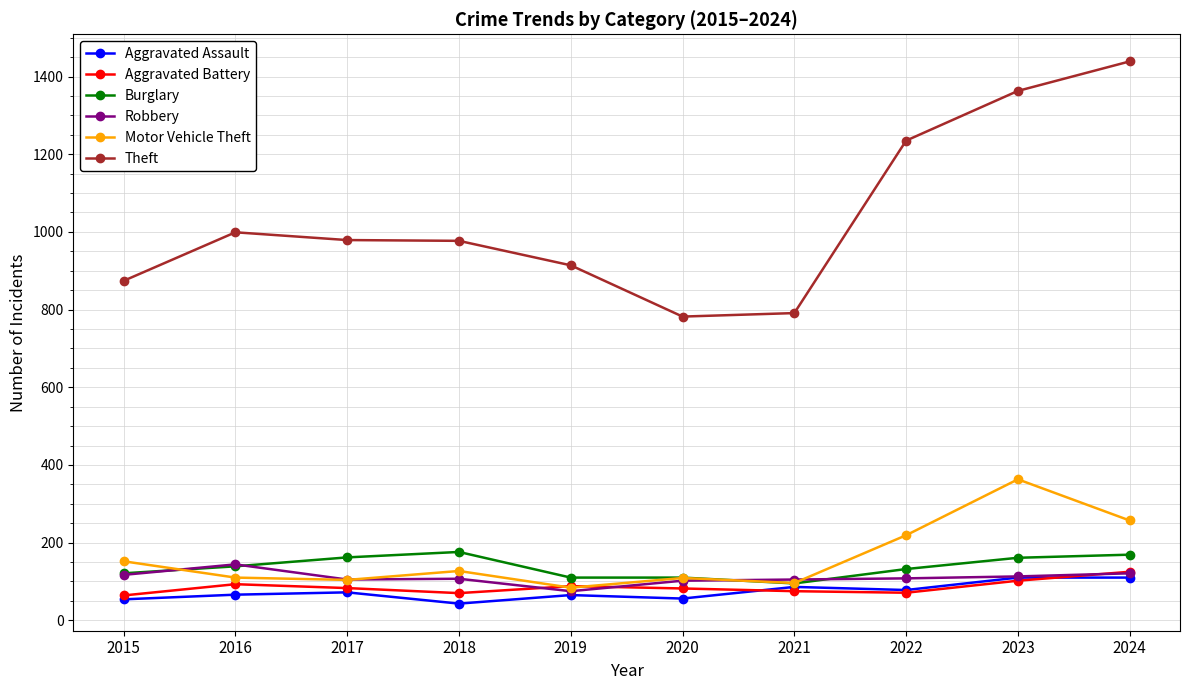

What is the difference between the highest and lowest values at 2022?

1164